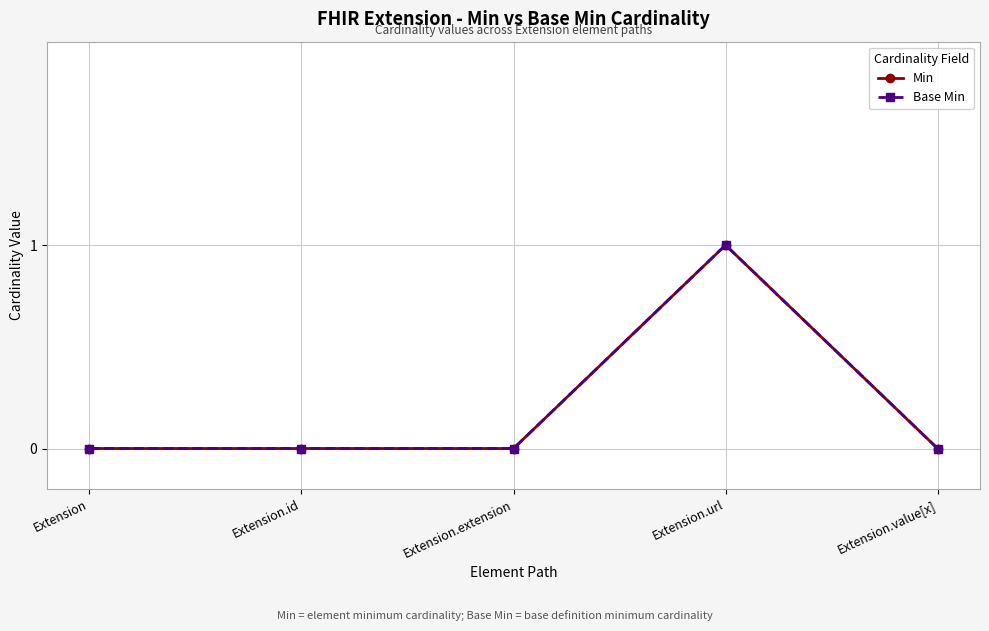

True or false: Base Min and Min intersect in this chart.

False